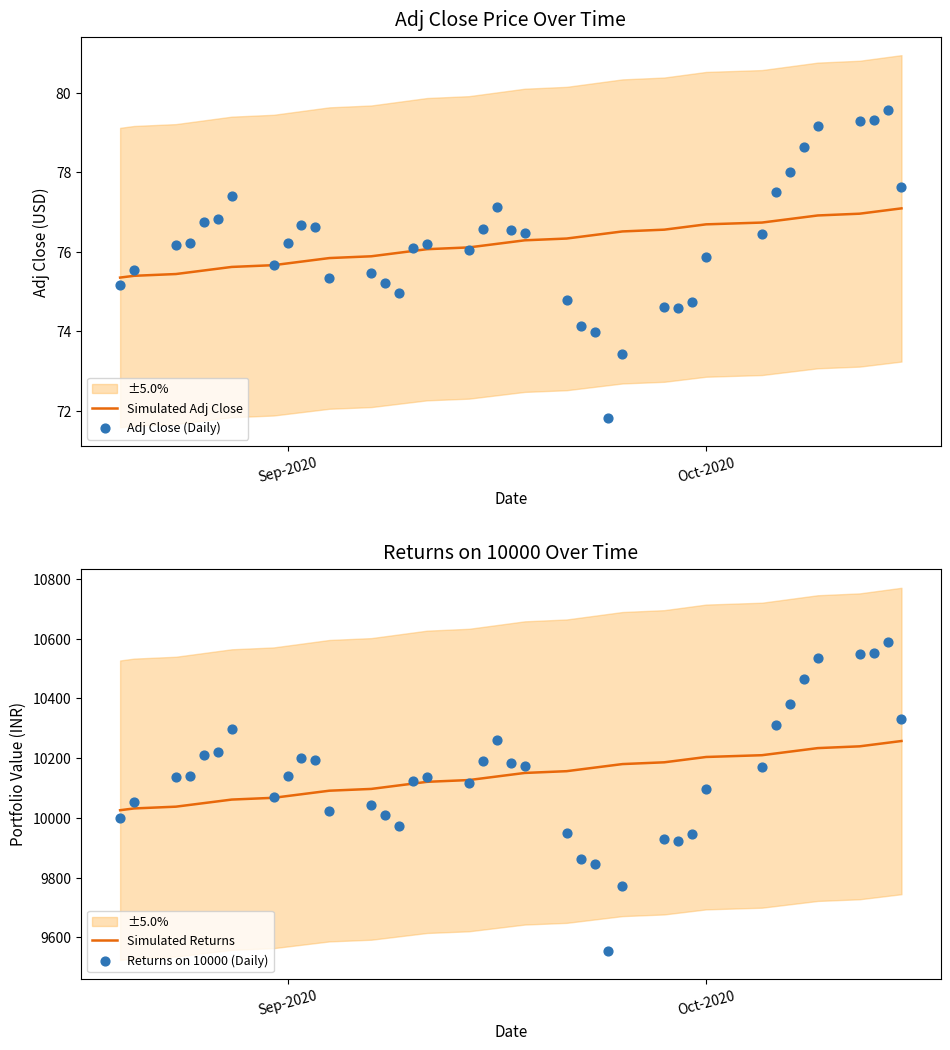

What is the maximum value for Simulated Adj Close?

77.1